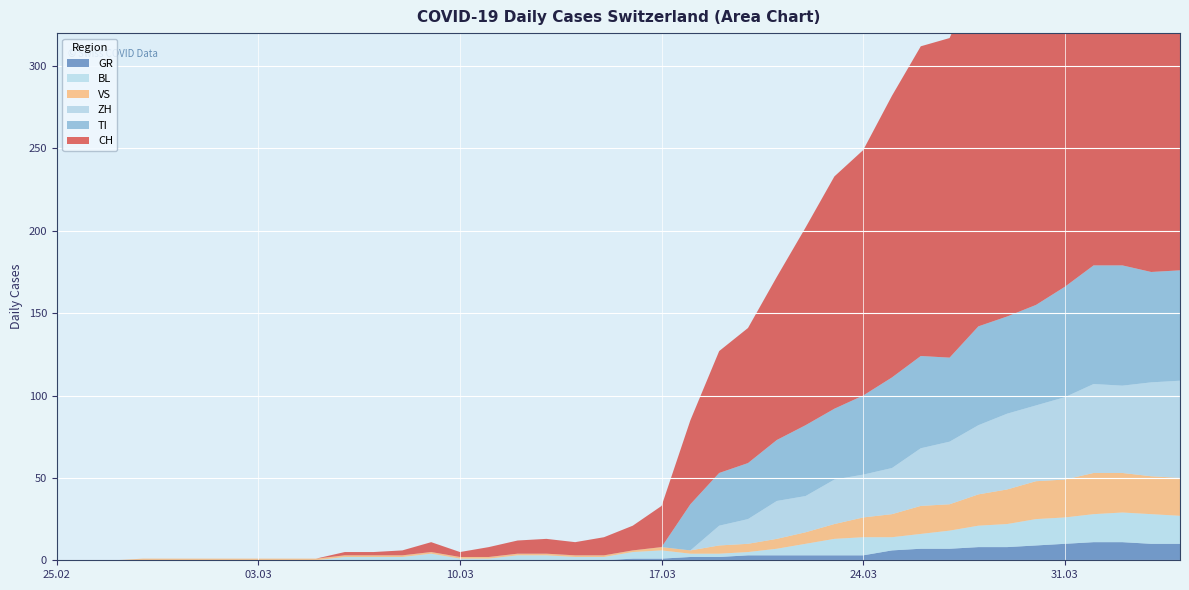

Reading right to left, extract all data points from this chart.

CH: 290	294	290	293	266	255	219	214	194	188	171	149	141	120	99	82	74	51	25	15	11	8	9	8	6	3	6	3	2	2	0	0	0	0	0	0	0	0	0	0
GR: 10	10	11	11	10	9	8	8	7	7	6	3	3	3	3	3	2	2	1	1	0	0	0	0	0	0	0	0	0	0	0	0	0	0	0	0	0	0	0	0
TI: 67	67	73	72	67	61	59	60	51	56	55	48	43	43	37	34	32	28	0	0	0	0	0	0	0	0	0	0	0	0	0	0	0	0	0	0	0	0	0	0
VS: 23	23	24	25	23	23	21	19	16	17	14	12	9	7	6	5	5	2	2	1	1	1	1	1	1	1	1	1	1	1	1	1	1	1	1	1	1	0	0	0
BL: 17	18	18	17	16	16	14	13	11	9	8	11	10	7	4	2	2	2	5	4	2	2	3	3	1	1	4	2	2	2	0	0	0	0	0	0	0	0	0	0
ZH: 59	57	53	54	50	46	46	42	38	35	28	26	27	22	23	15	12	0	0	0	0	0	0	0	0	0	0	0	0	0	0	0	0	0	0	0	0	0	0	0